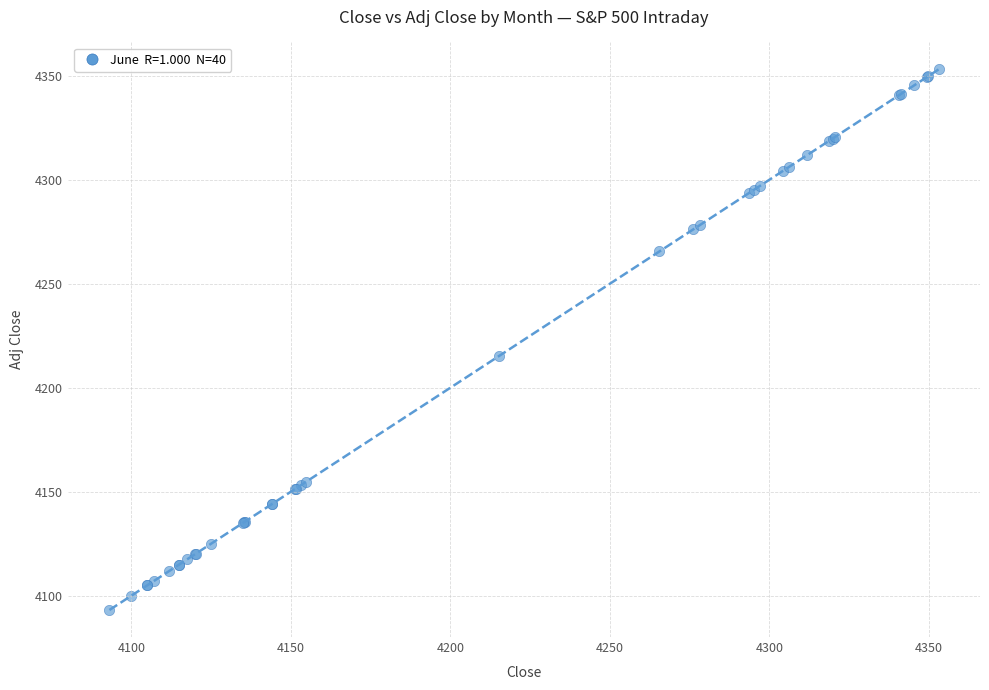

What Y value in the scatter plot is closest to 4223?

4215.3